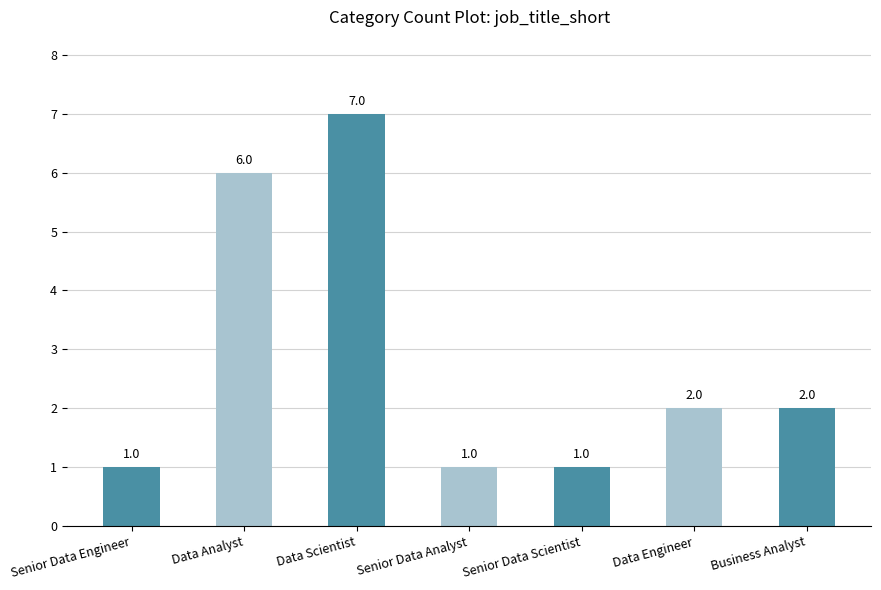

How many bars are there in total?

7